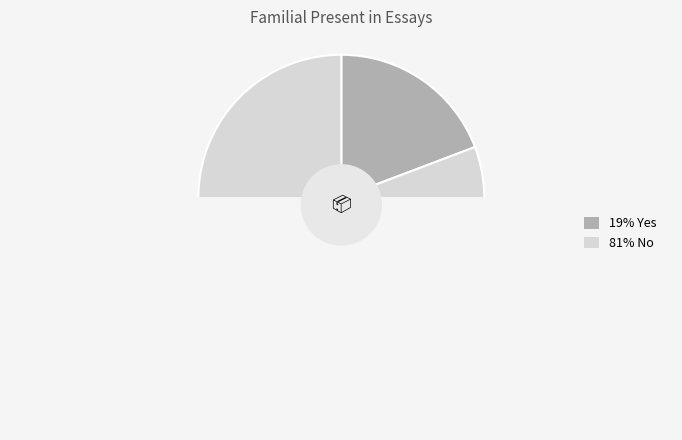

The Yes slice represents 10% of the pie. True or false?

False